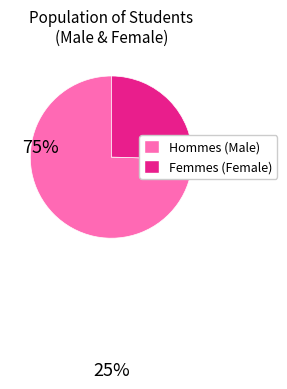

Does any single category account for the majority?

Yes